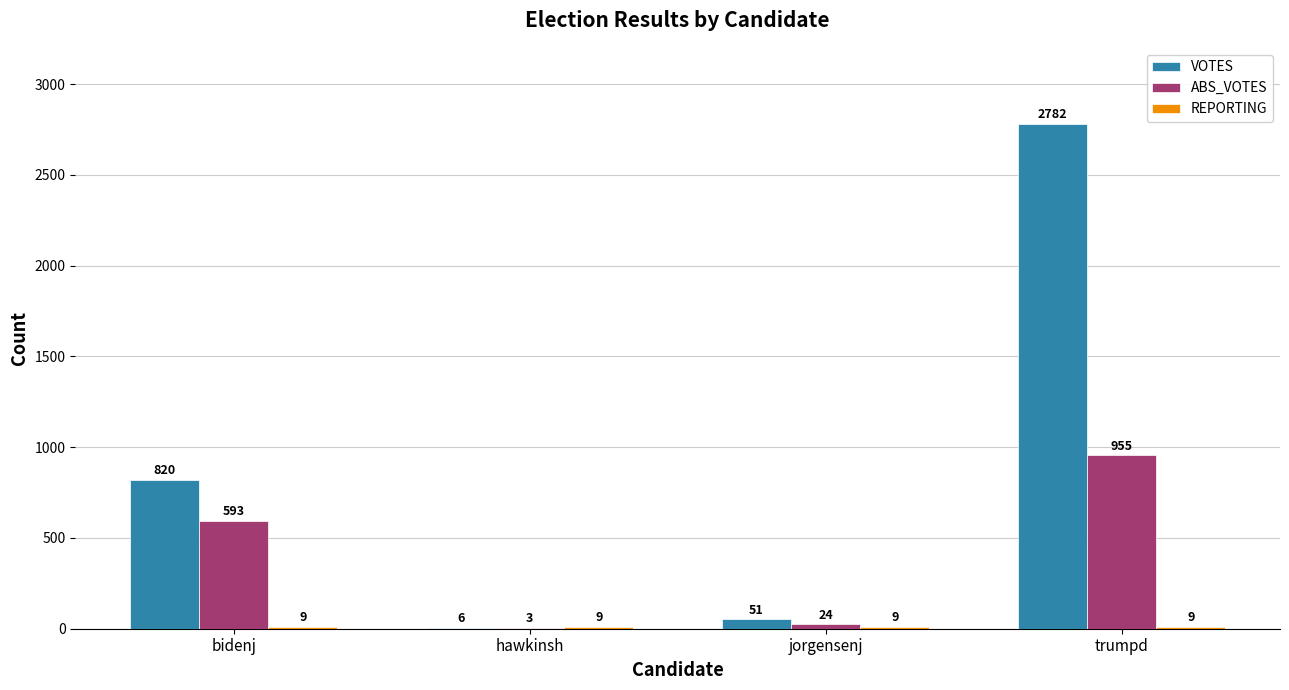

At which label is ABS_VOTES closest to 479?

bidenj